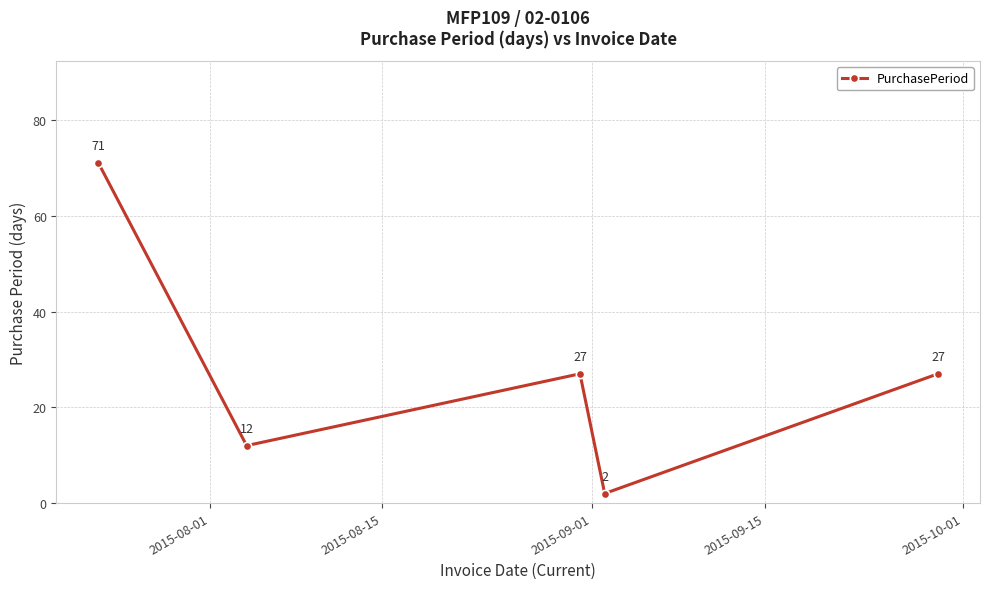

How many points are lower than both their immediate neighbors (excluding endpoints)?

2